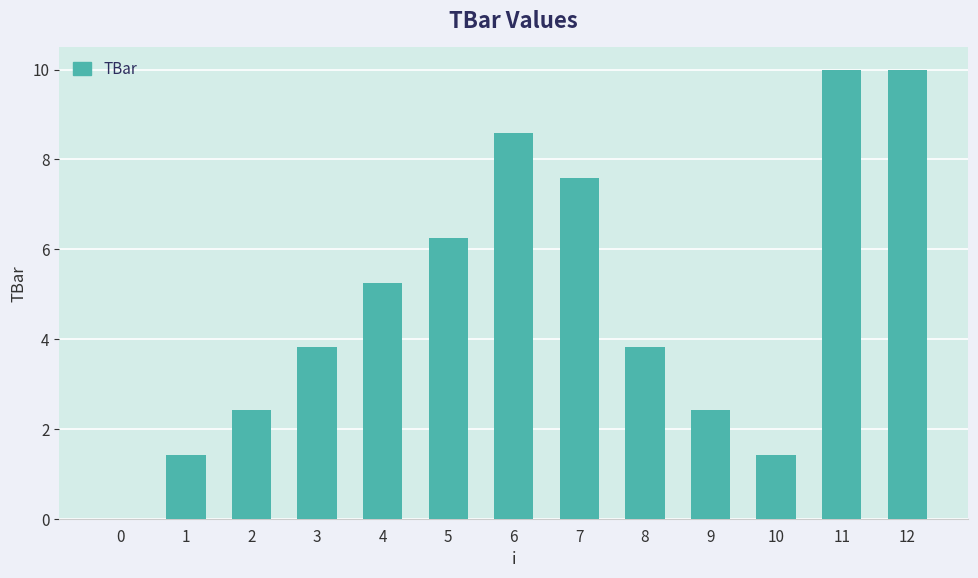

What is the maximum value shown in the chart?

10.0